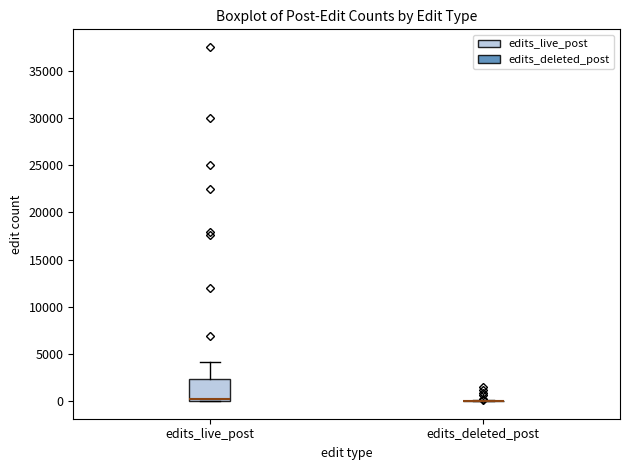

Comparing the boxes themselves (not the whiskers), which one is the tallest?

edits_live_post